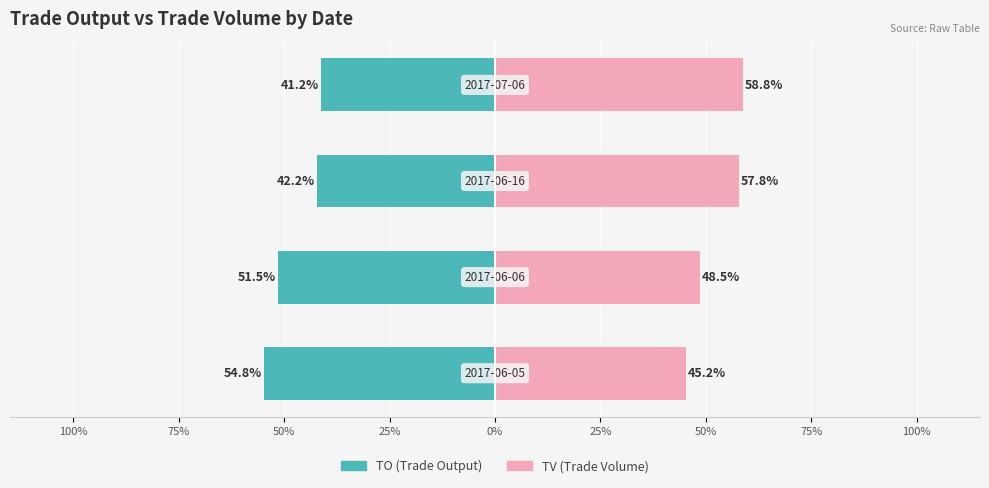

List the series in order of their overall mean, lowest first.

TO (Trade Output), TV (Trade Volume)